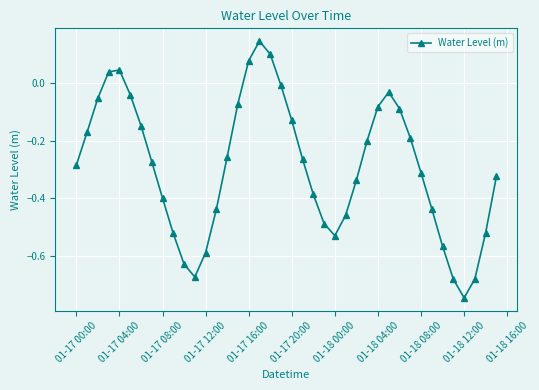

What is the difference between the maximum and second lowest values?

0.8